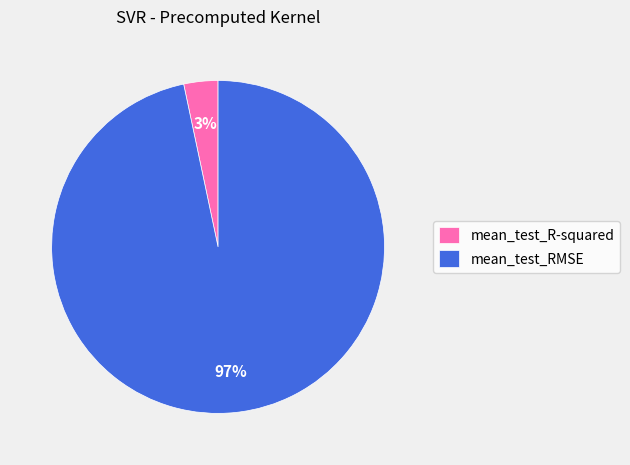

Does any single category account for the majority?

Yes